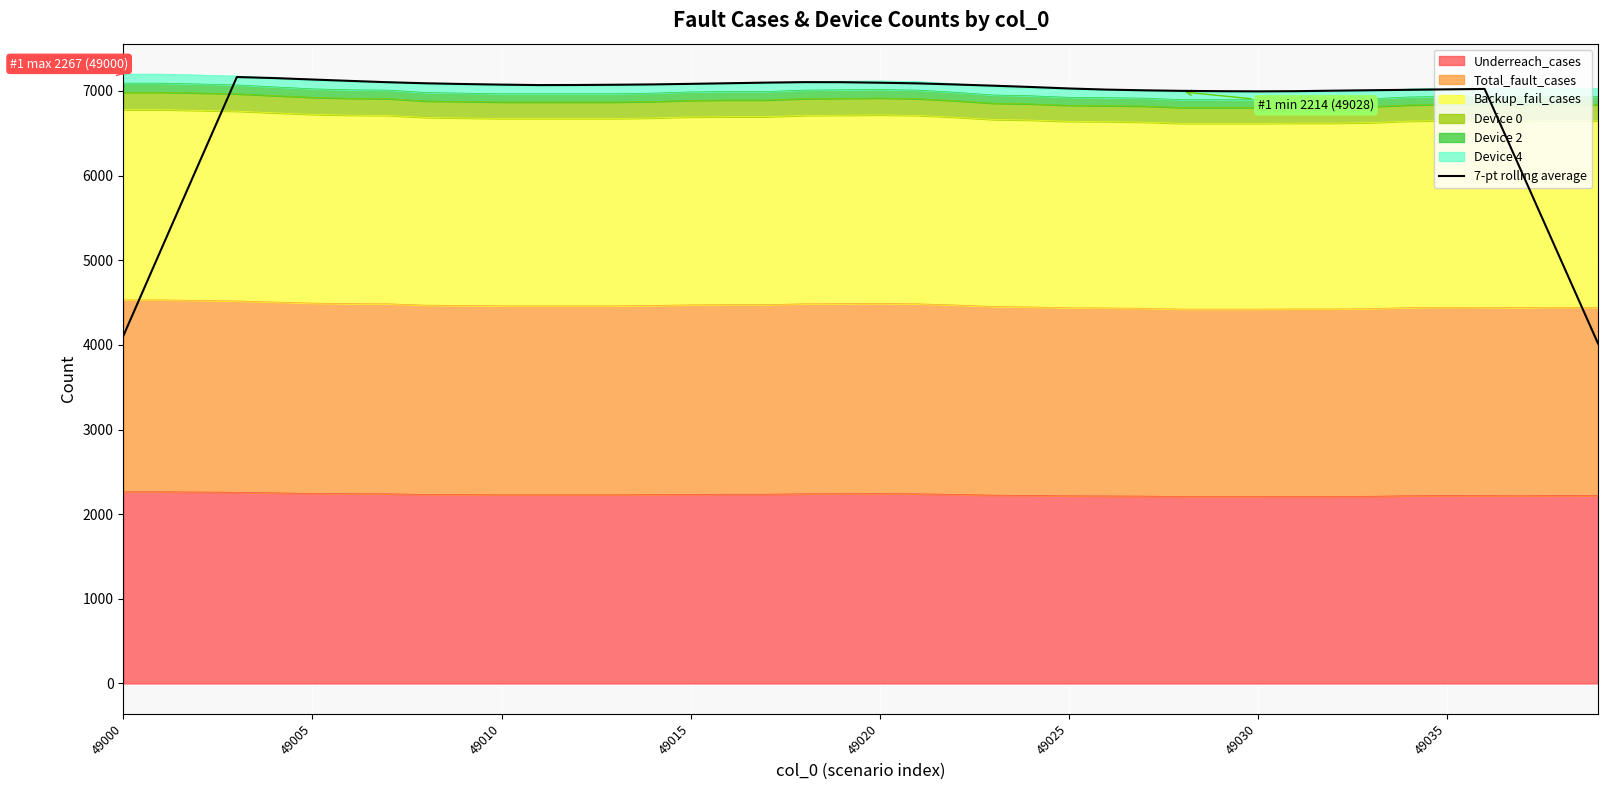

Is it true that the value at 33 is 9681.4?

False